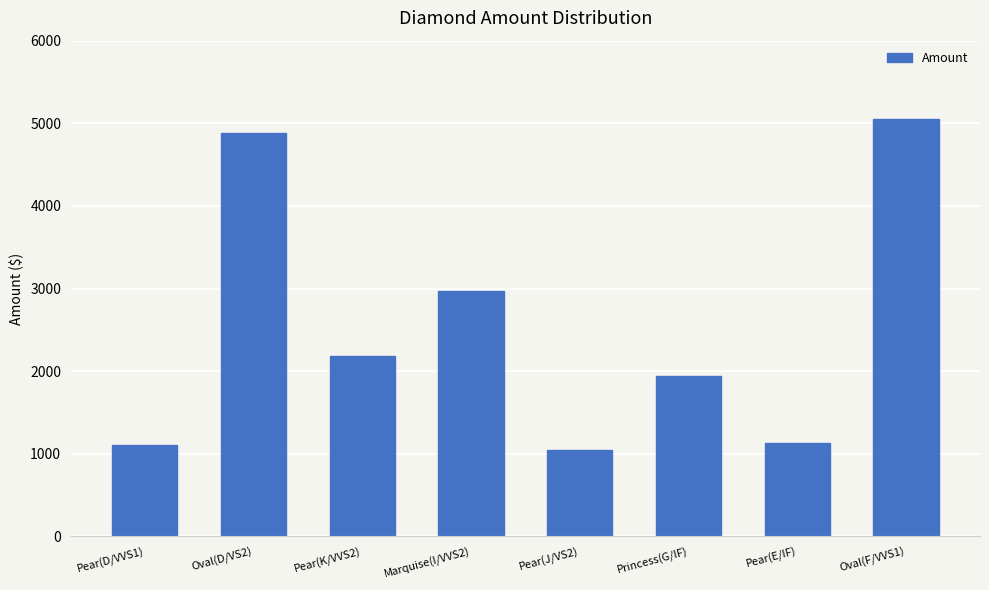

How many data points are less than 2186?

4